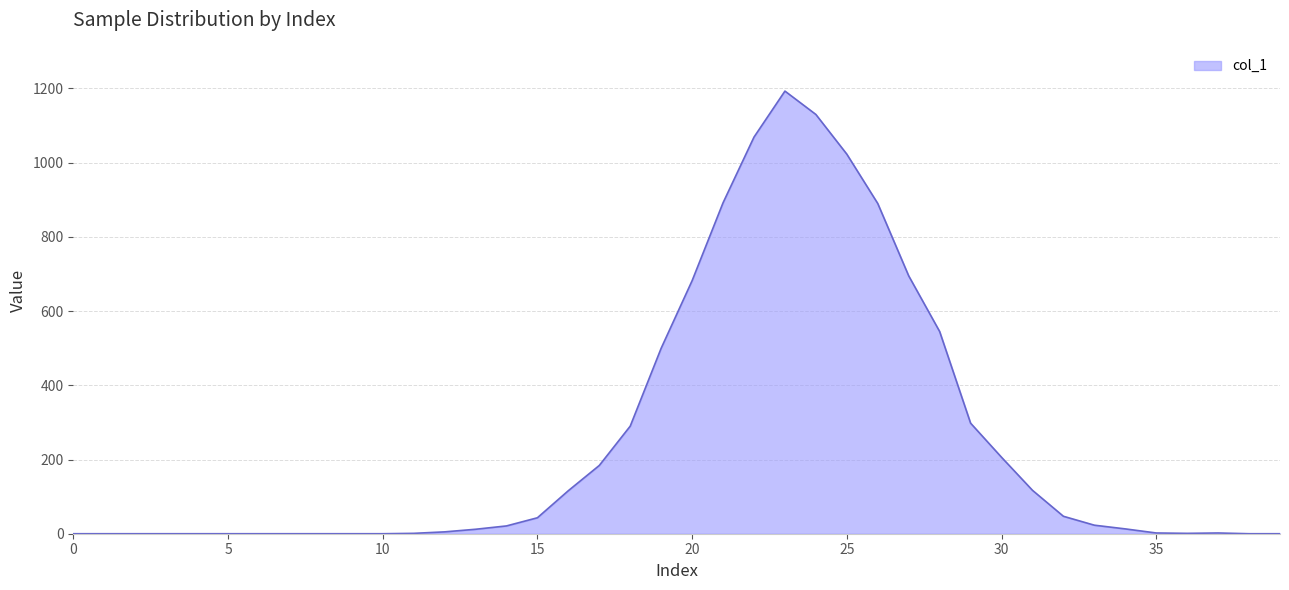

What is the difference between the maximum and minimum values?

1193